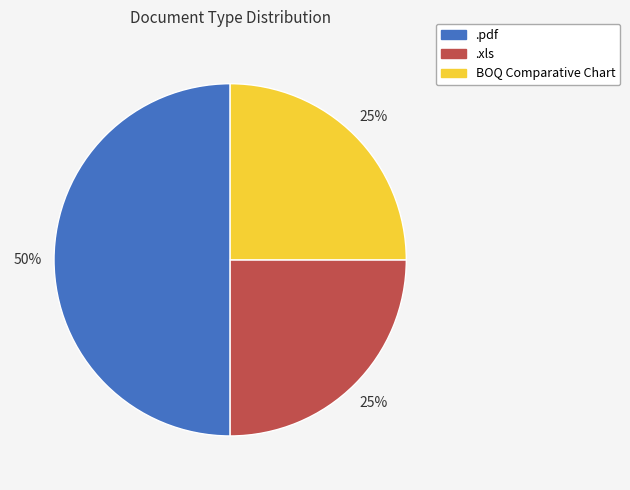

Is it true that .pdf is 50% of the pie?

True